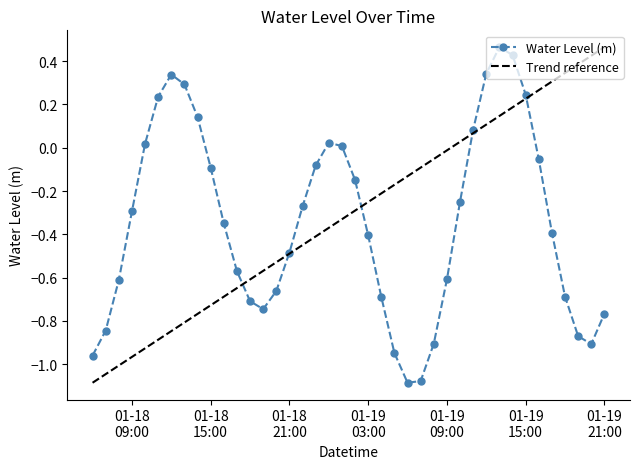

How many interior local valleys does the Water Level (m) series have?

3